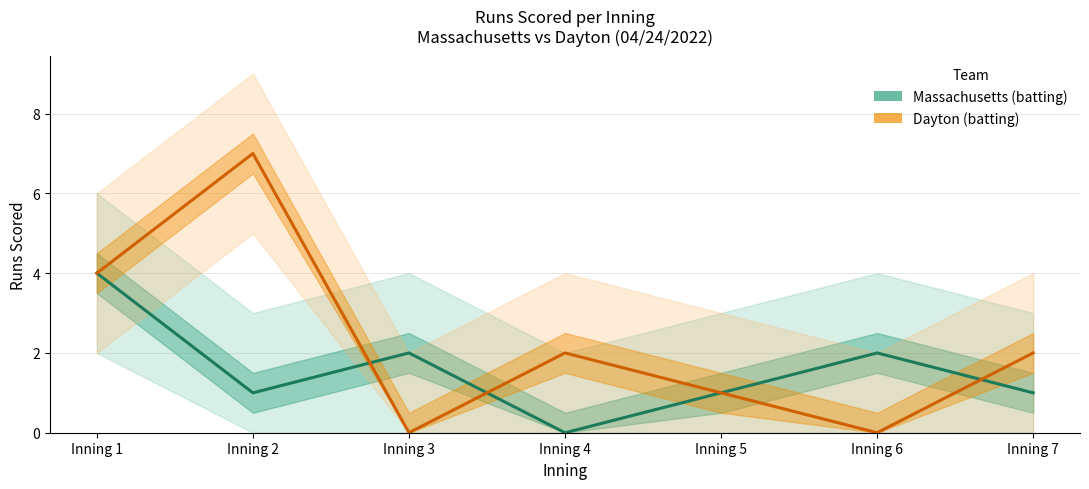

How many series are shown in this chart?

2